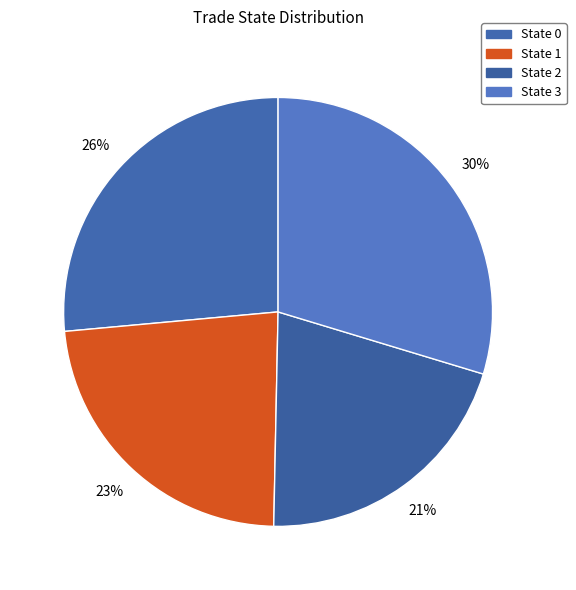

How many segments does this pie chart have?

4